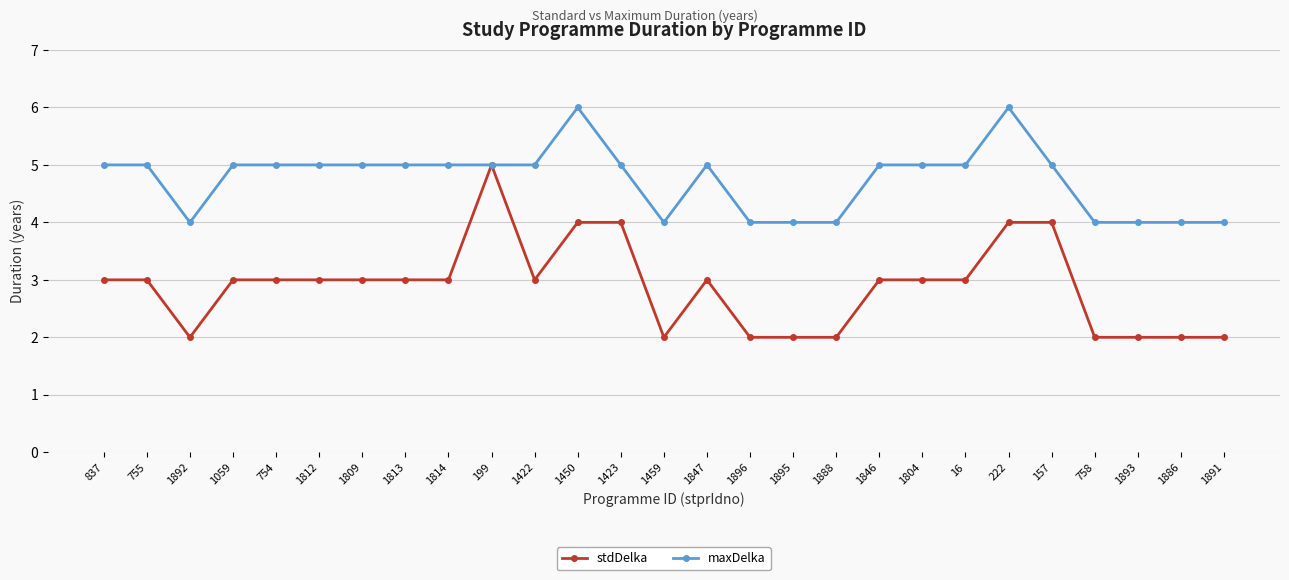

Reading left to right, what are all the values shown in this chart?

stdDelka: 3	3	2	3	3	3	3	3	3	5	3	4	4	2	3	2	2	2	3	3	3	4	4	2	2	2	2
maxDelka: 5	5	4	5	5	5	5	5	5	5	5	6	5	4	5	4	4	4	5	5	5	6	5	4	4	4	4